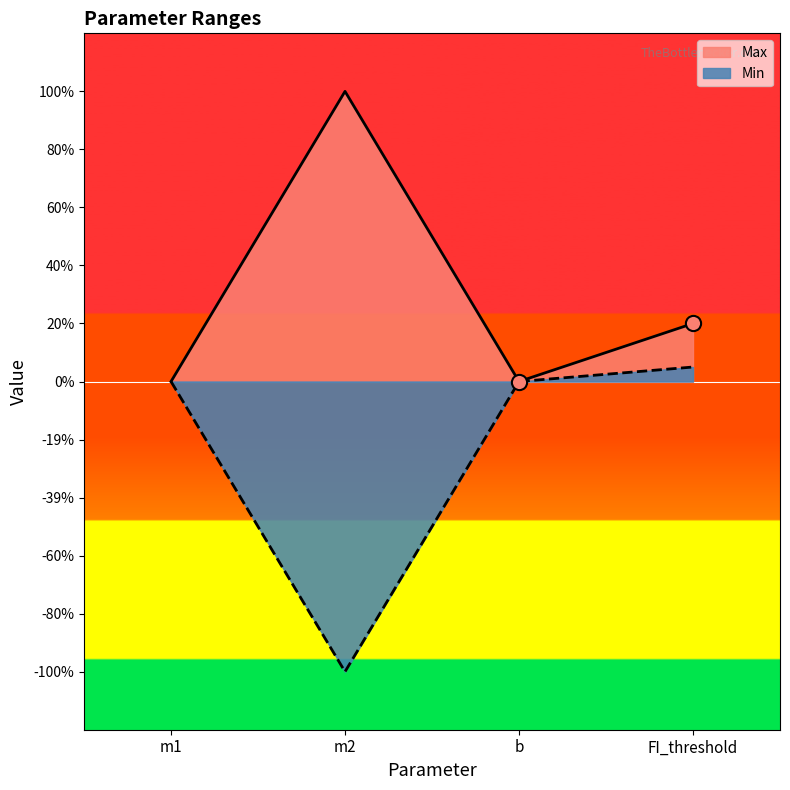

Which series contains the lowest Y value?

Min